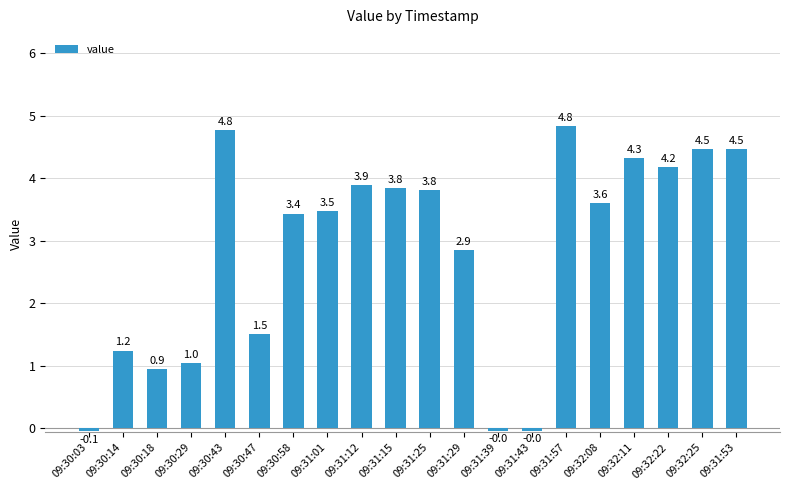

Does the chart contain stacked bars?

No